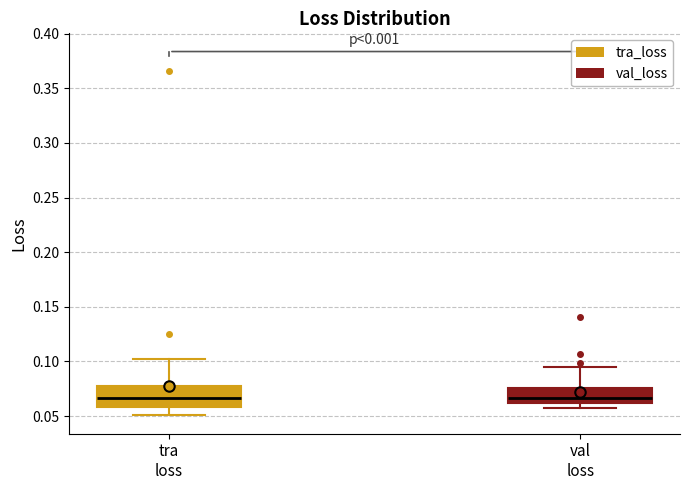

Reading left to right, read every box against the y-axis: the position of its median line, the range the box covers, and the ends of its whiskers. The values are not printed on the chart, so give them approximately, as read against the axis.

tra loss: median 0.065, box 0.060 to 0.075, whiskers 0.050 to 0.100
val loss: median 0.065, box 0.060 to 0.075, whiskers 0.060 (just below the box's lower edge) to 0.095